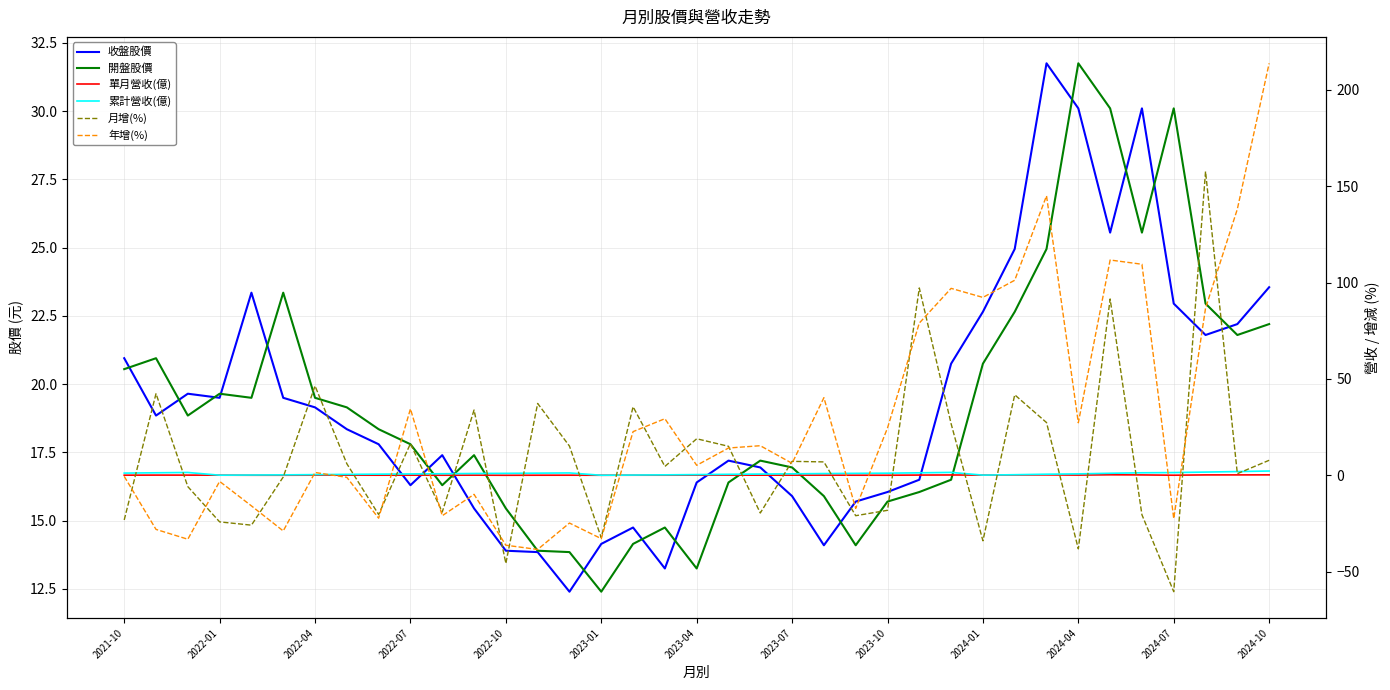

What is the smallest value displayed?

-60.3